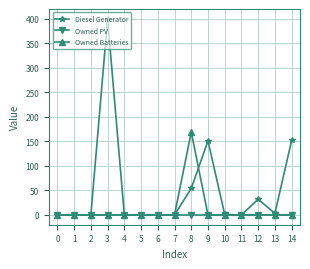

Which series has the largest total across all categories?

Diesel Generator